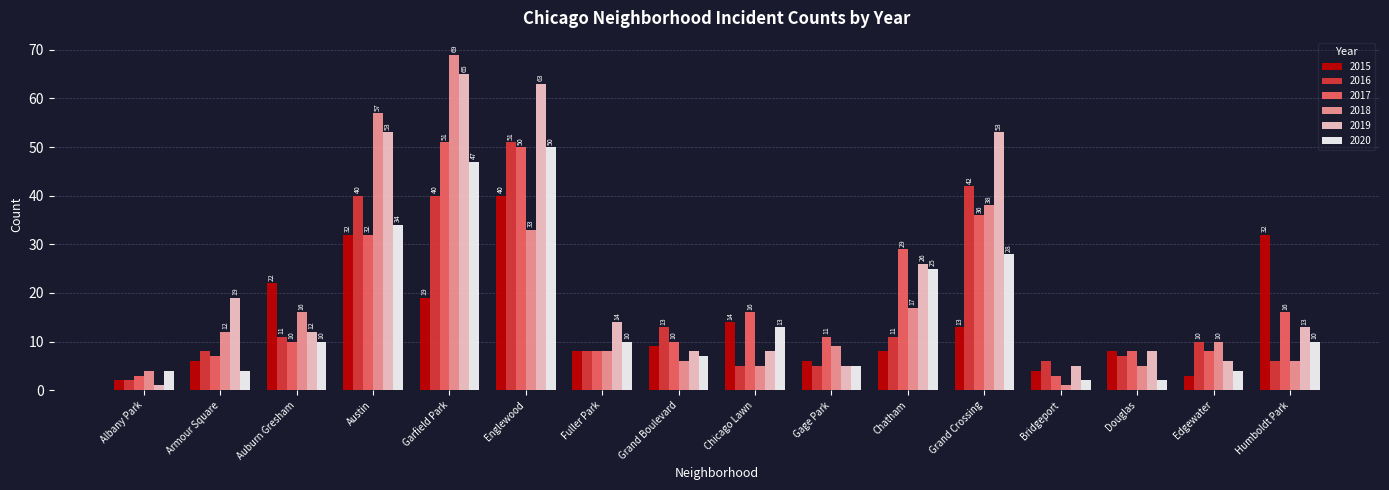

At how many categories does at least one series exceed 26?

6